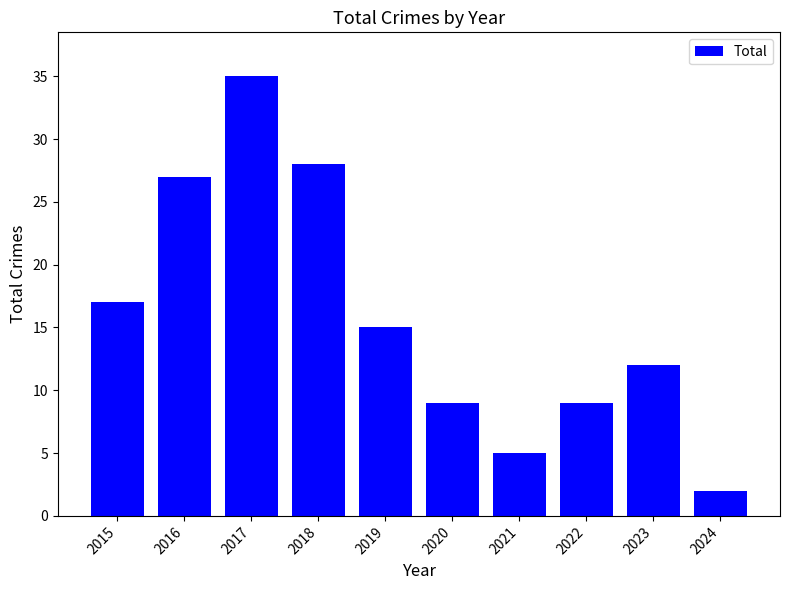

Reading left to right, transcribe all the data shown in this chart.

2015=17	2016=27	2017=35	2018=28	2019=15	2020=9	2021=5	2022=9	2023=12	2024=2